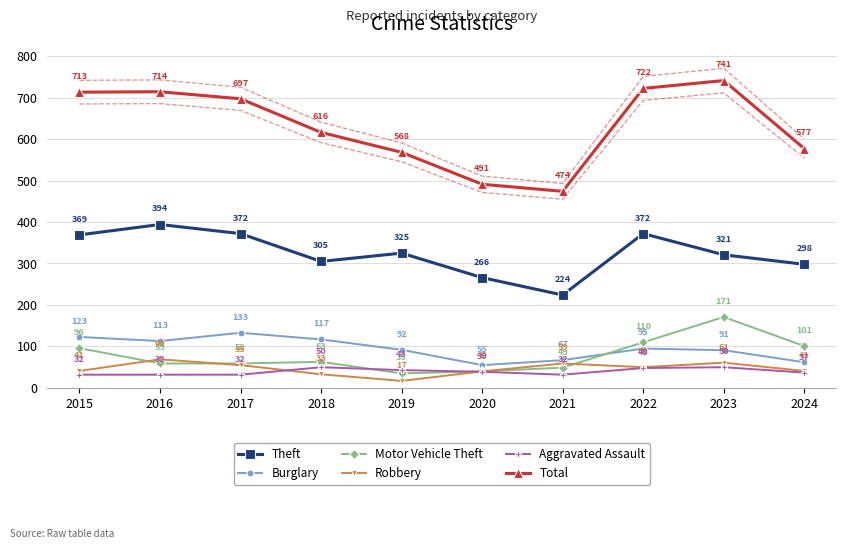

Where is Theft nearest to the value 309?

2018